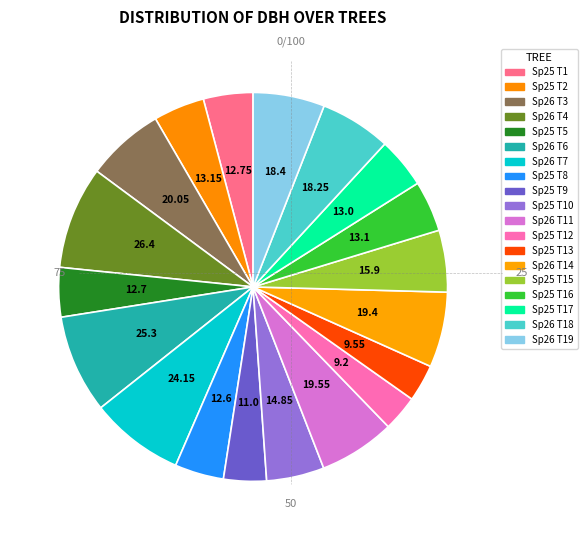

How many segments does this pie chart have?

19